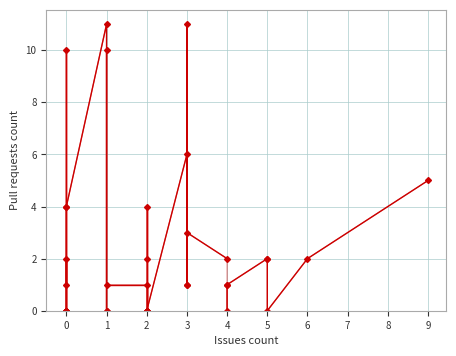

What is the sum of the values at 3 and −1?

1